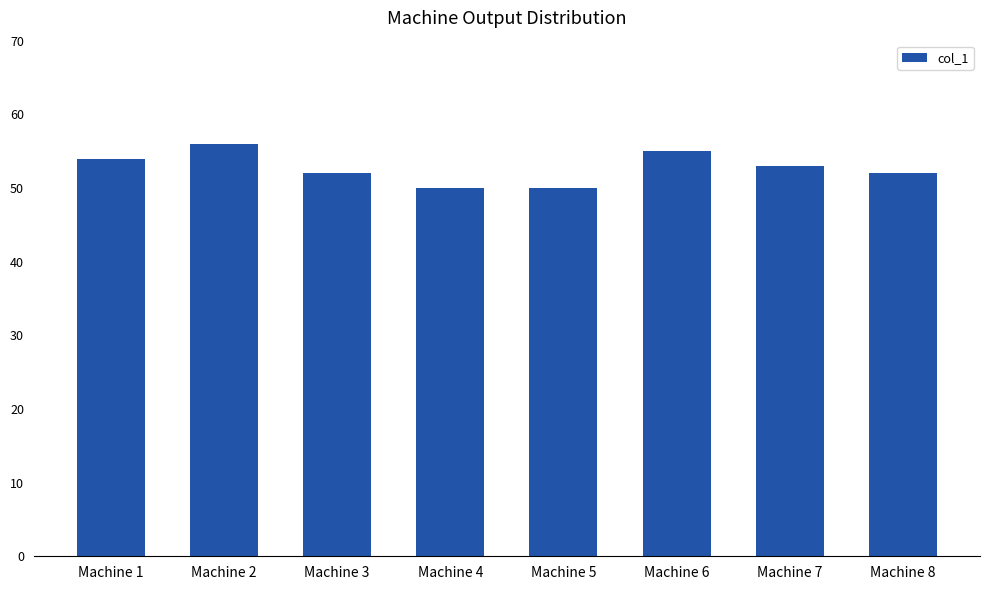

The value at Machine 2 is 56. True or false?

True